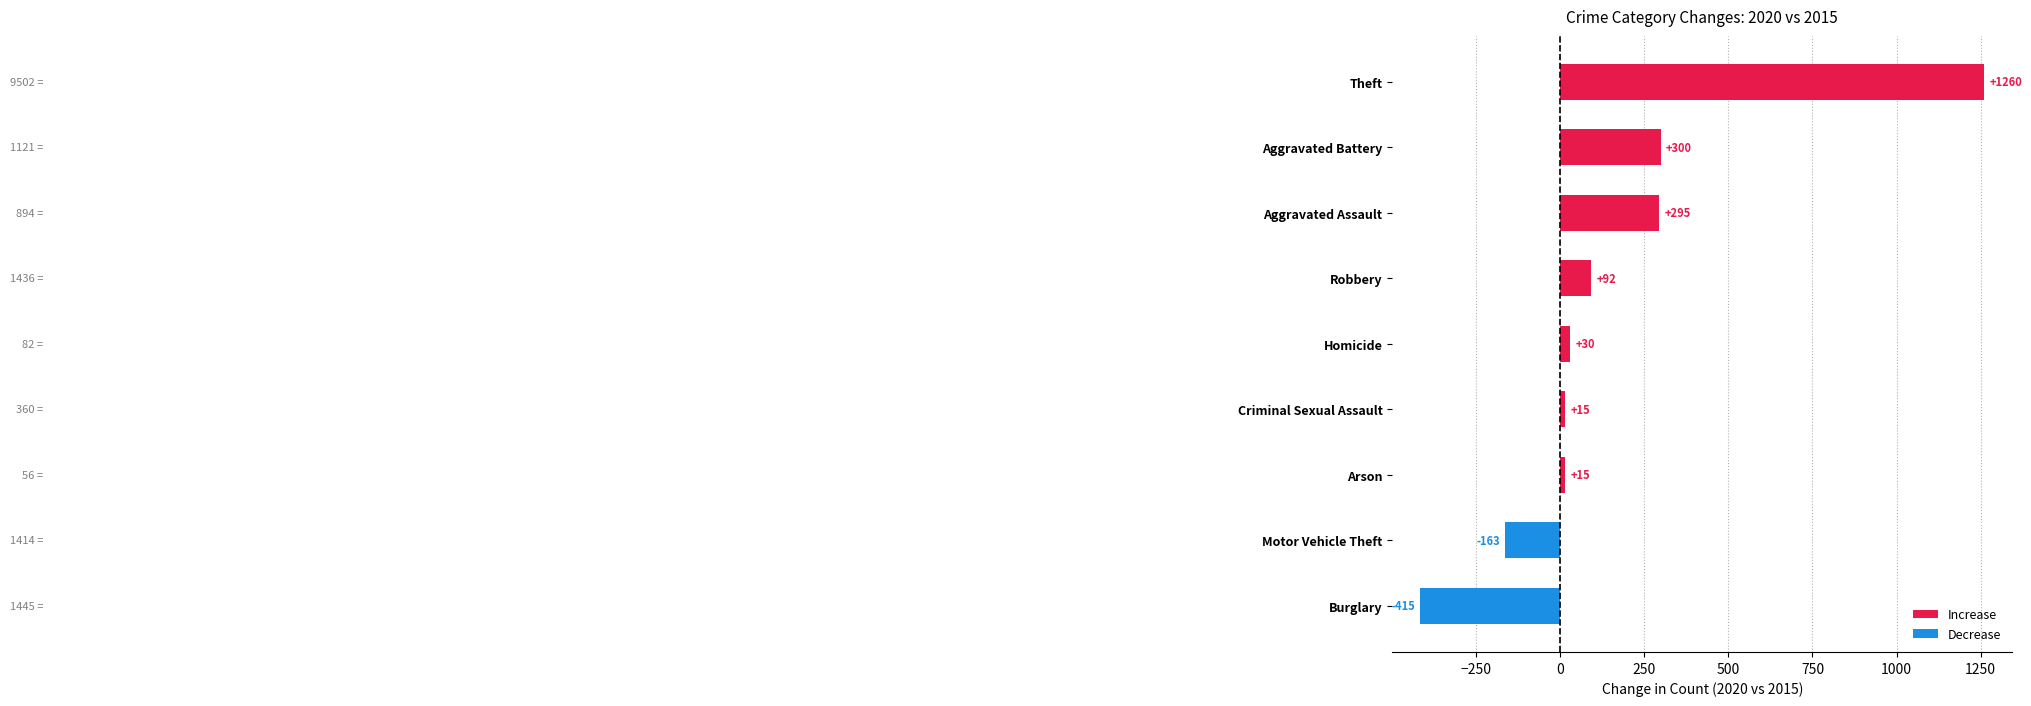

Reading top to bottom, extract all data points from this chart.

1260	300	295	92	30	15	15	-163	-415